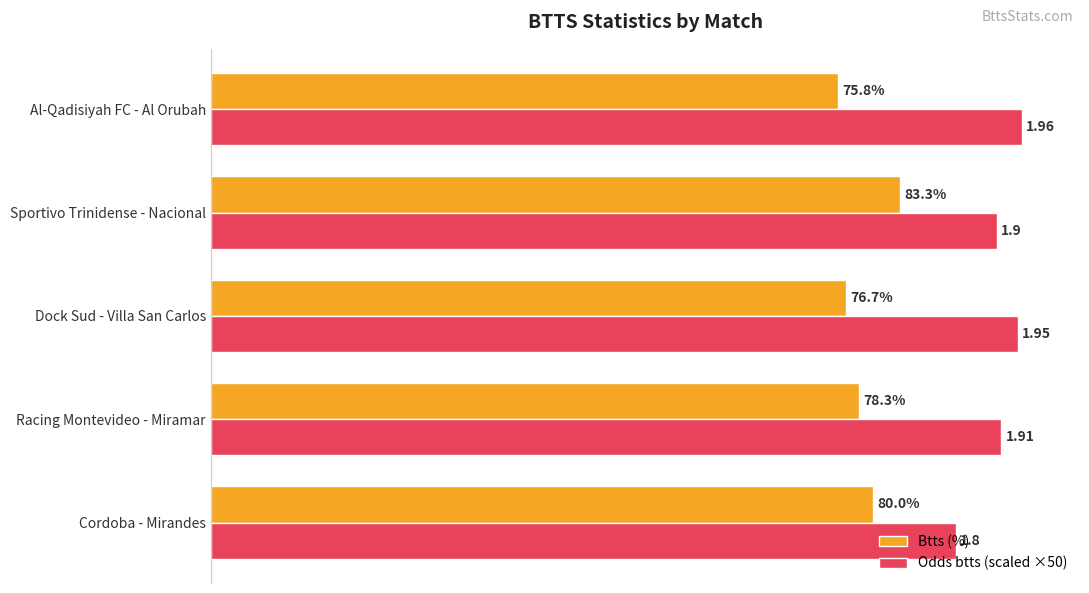

What are all the series names shown in the legend?

Btts (%), Odds btts (scaled ×50)